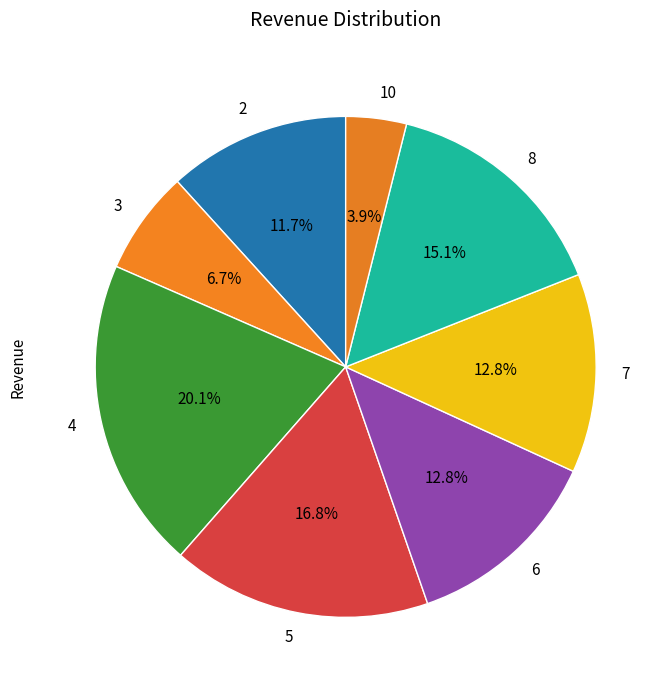

What is the ratio of the value at 10 to the value at 7?

0.3